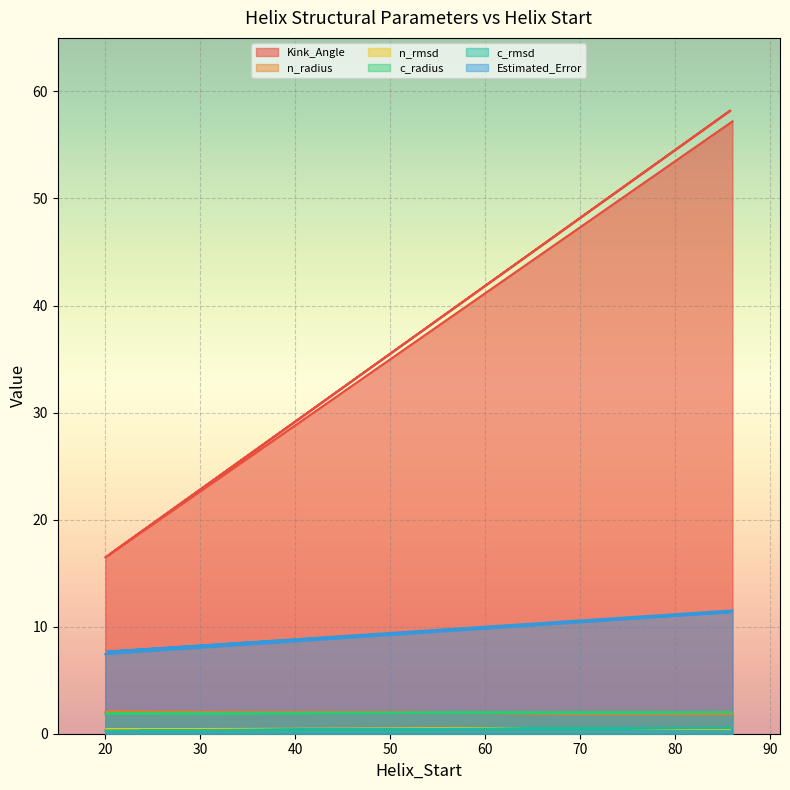

The n_radius series shows 1.9 at 86. True or false?

True